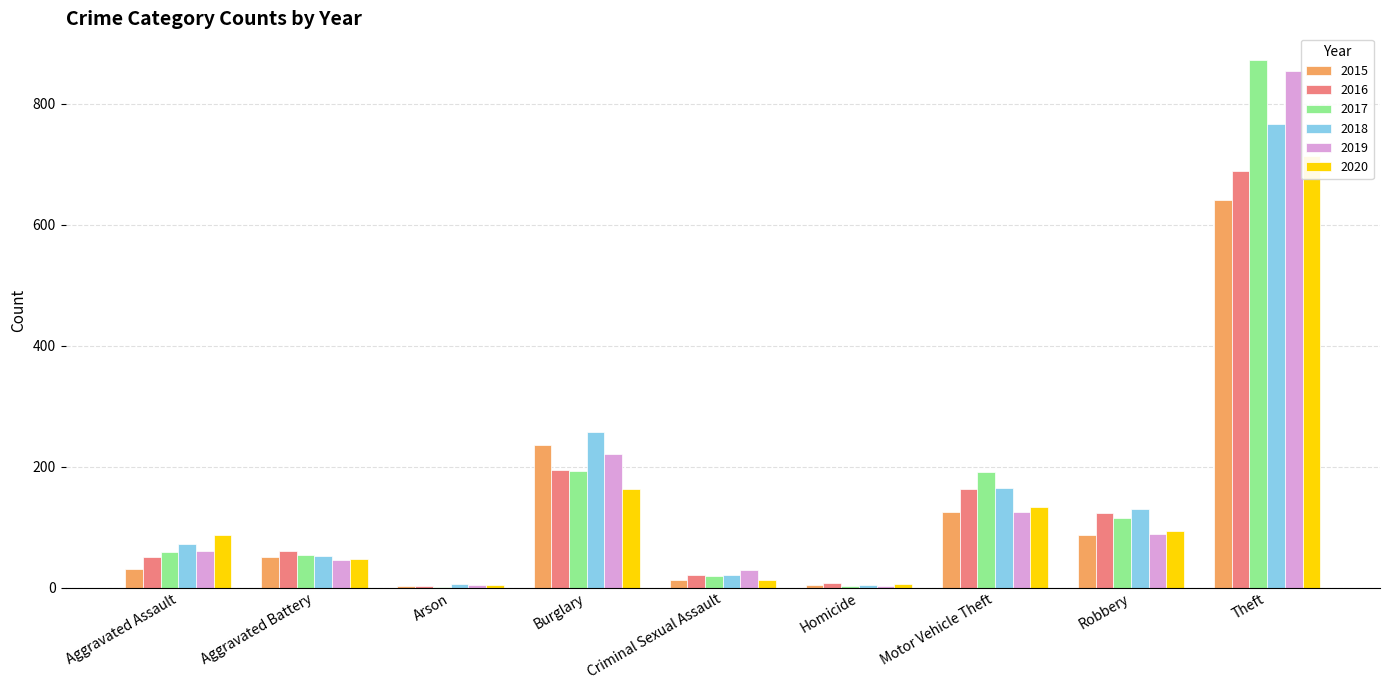

What is the sum of the 2017 values at Homicide and Robbery?

117